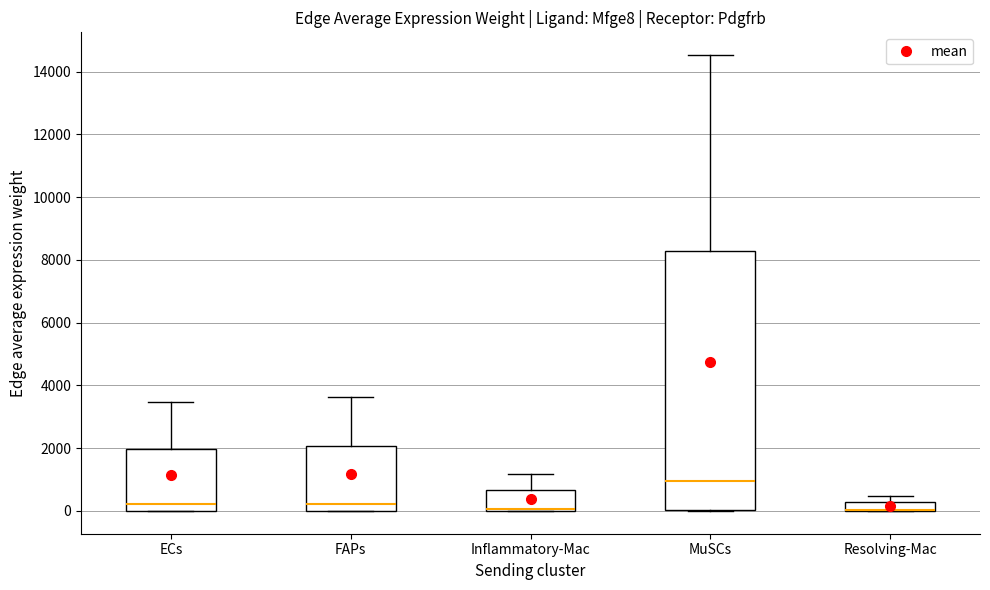

Which box is the tallest, from its lower edge to its upper edge?

MuSCs